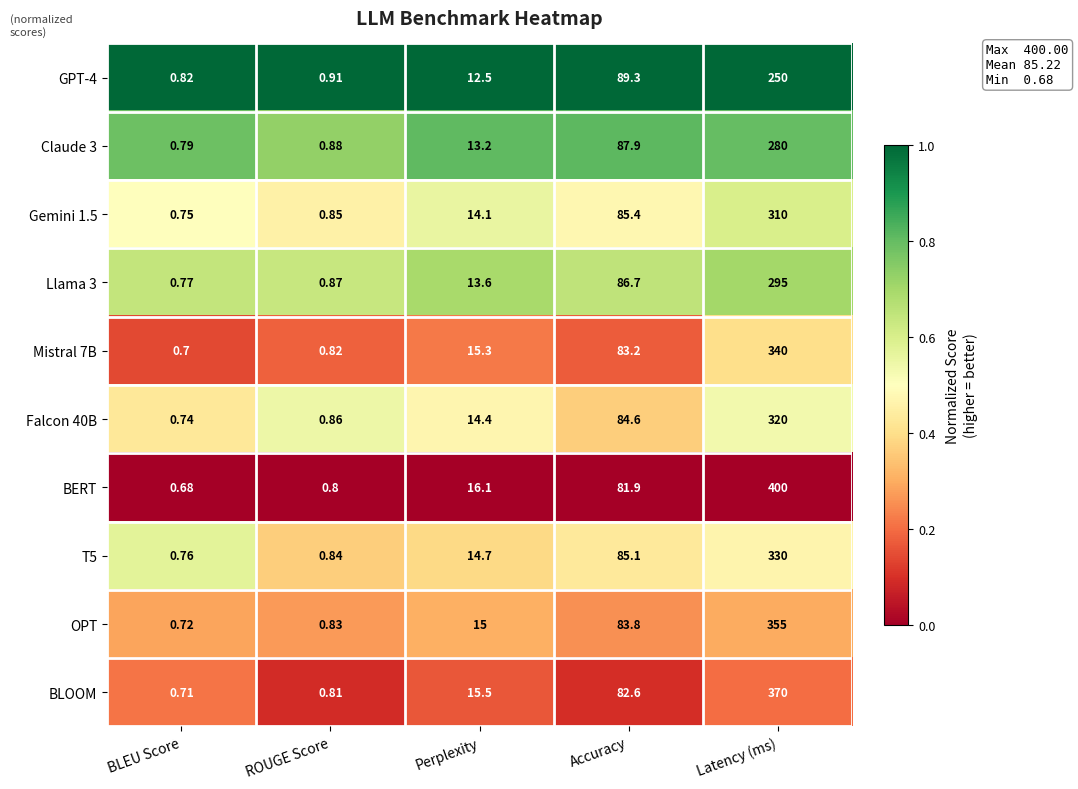

What is the spread (max minus min) of values at Accuracy?

7.4